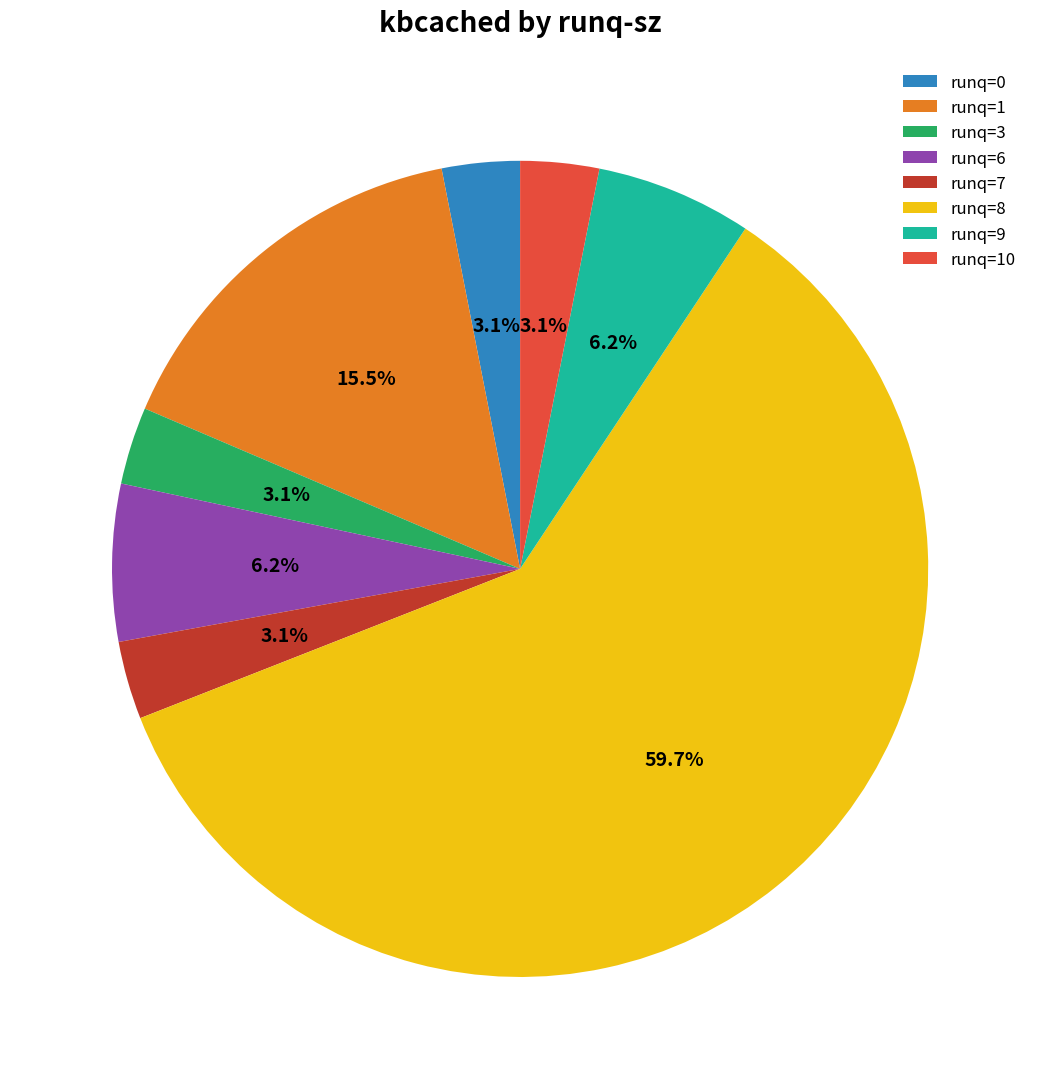

What is the largest slice in the pie chart?

runq=8